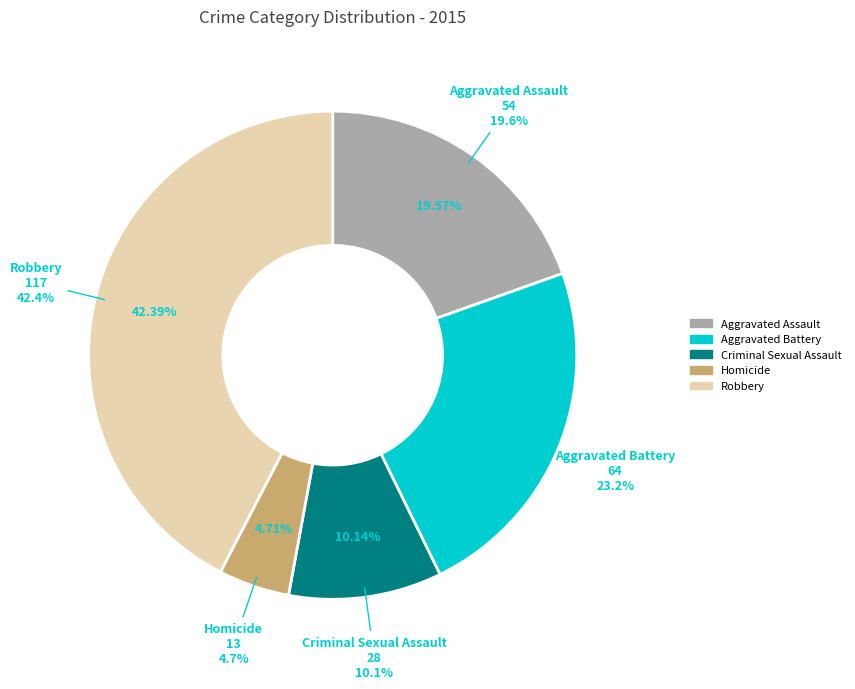

Combined, what portion of the pie is Aggravated Assault and Aggravated Battery?

42.8%